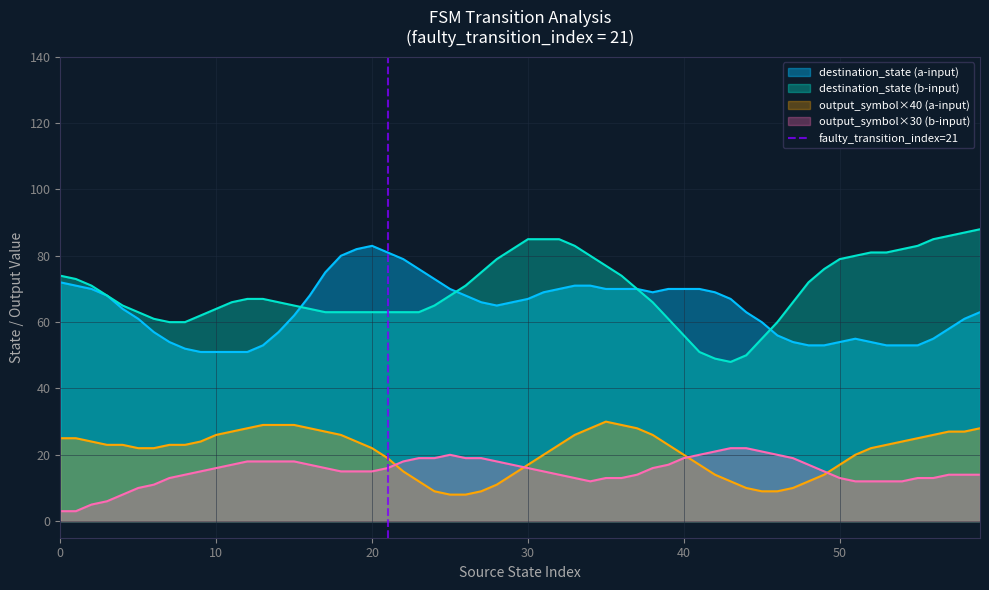

Is it true that output_symbol×40 (a-input) equals 11 at 10?

False